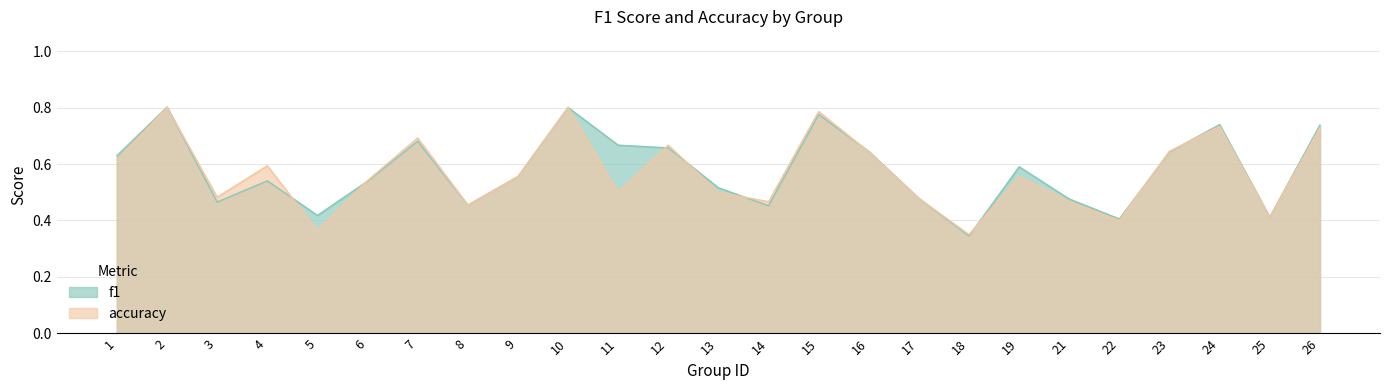

Does the chart display data point markers on the line(s)?

No